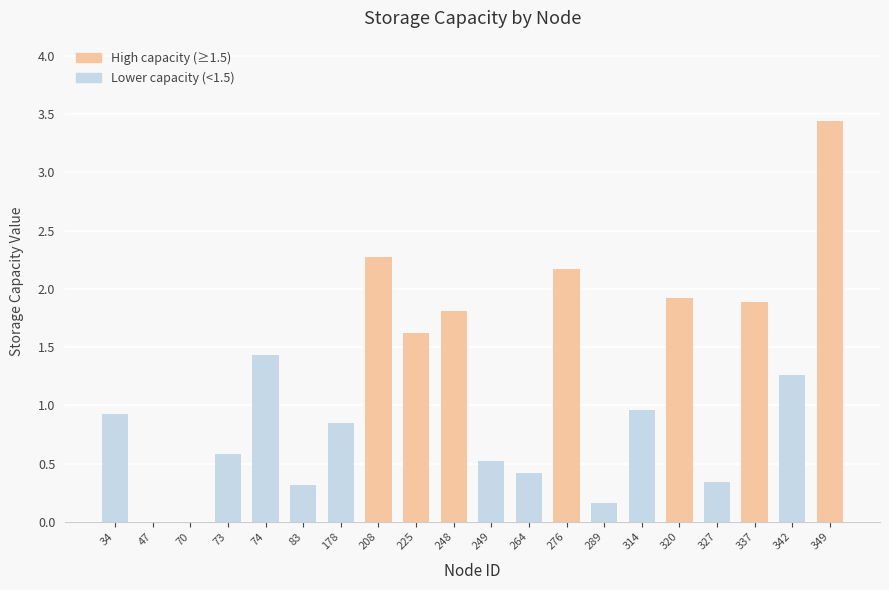

What is the sum of all values?

22.9